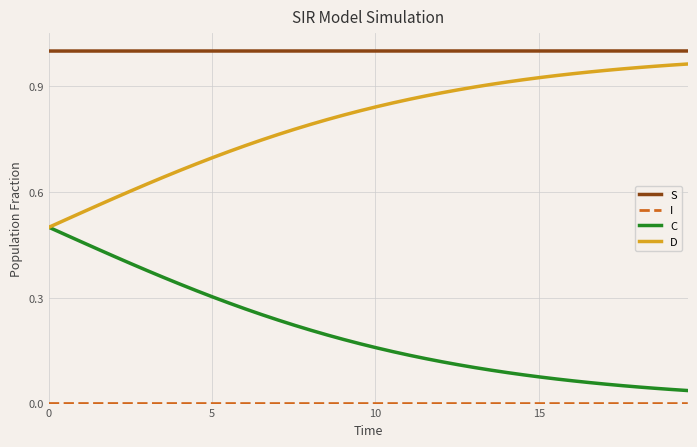

True or false: S and D cross at least once.

False